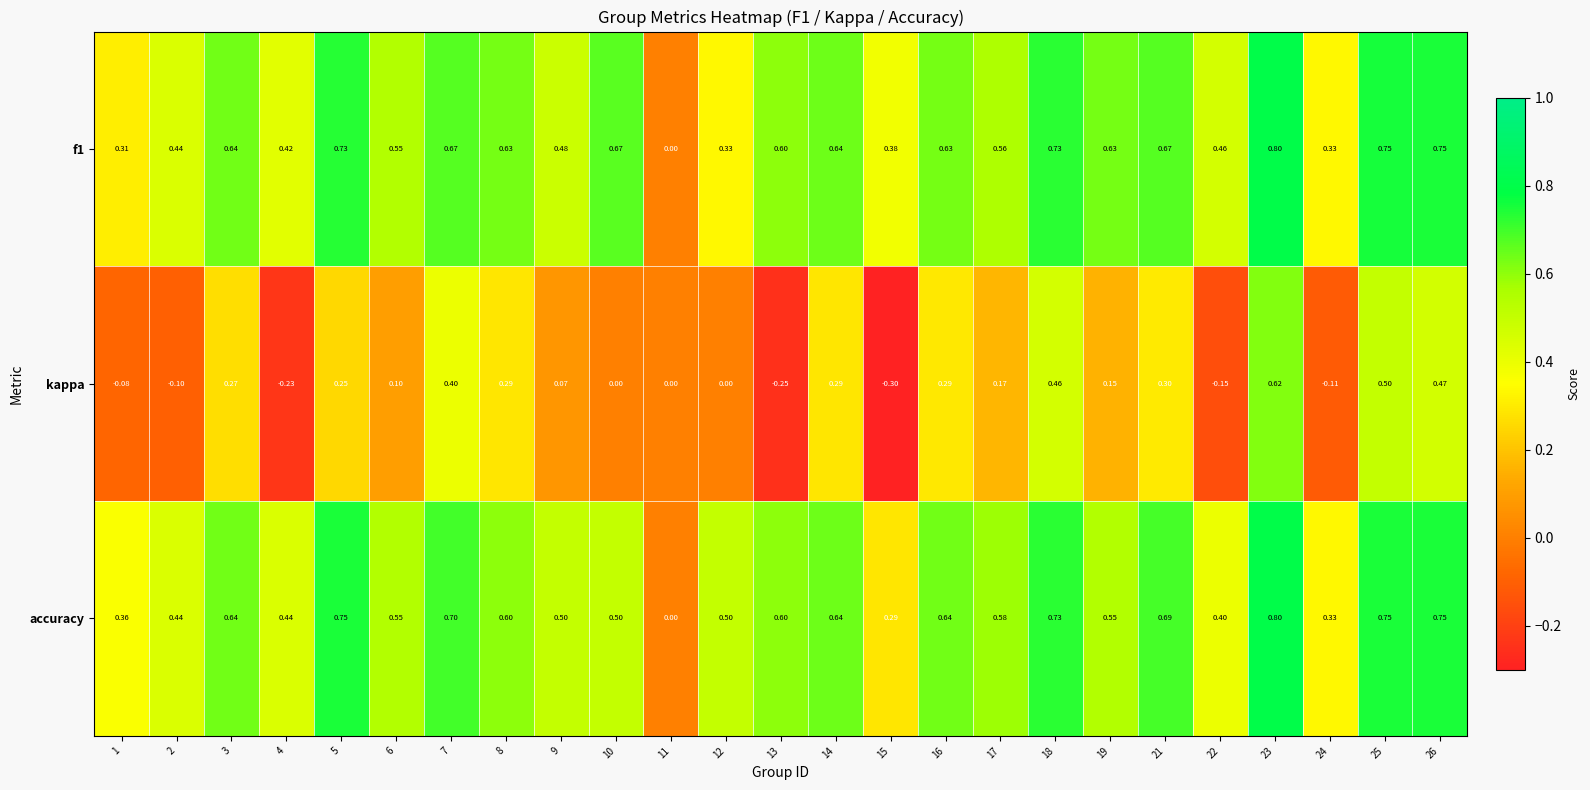

Which series changed the most between 6 and 23?

kappa